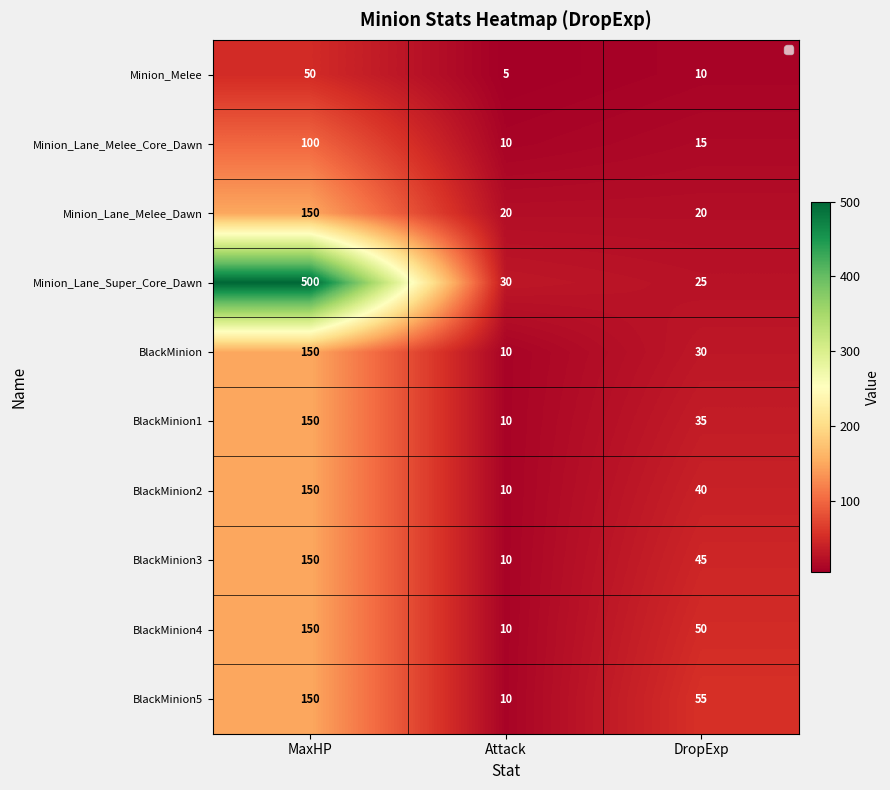

Reading left to right, list all the values displayed in this chart.

Minion_Melee: MaxHP=50	Attack=5	DropExp=10
Minion_Lane_Melee_Core_Dawn: MaxHP=100	Attack=10	DropExp=15
Minion_Lane_Melee_Dawn: MaxHP=150	Attack=20	DropExp=20
Minion_Lane_Super_Core_Dawn: MaxHP=500	Attack=30	DropExp=25
BlackMinion: MaxHP=150	Attack=10	DropExp=30
BlackMinion1: MaxHP=150	Attack=10	DropExp=35
BlackMinion2: MaxHP=150	Attack=10	DropExp=40
BlackMinion3: MaxHP=150	Attack=10	DropExp=45
BlackMinion4: MaxHP=150	Attack=10	DropExp=50
BlackMinion5: MaxHP=150	Attack=10	DropExp=55